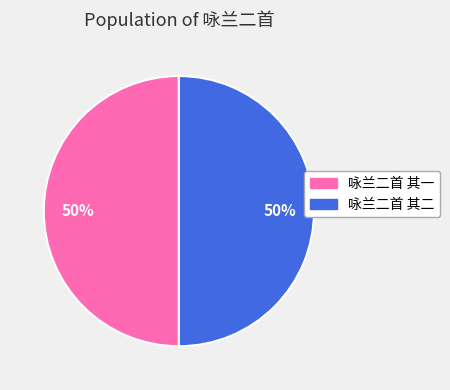

To the nearest percent, what is the average slice percentage?

50%